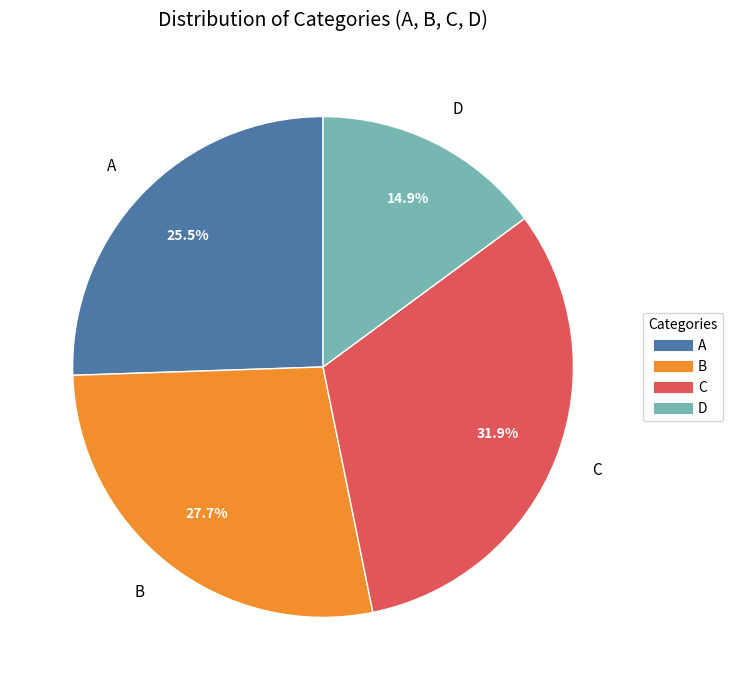

To the nearest percent, what is the combined percentage of B and C?

60%